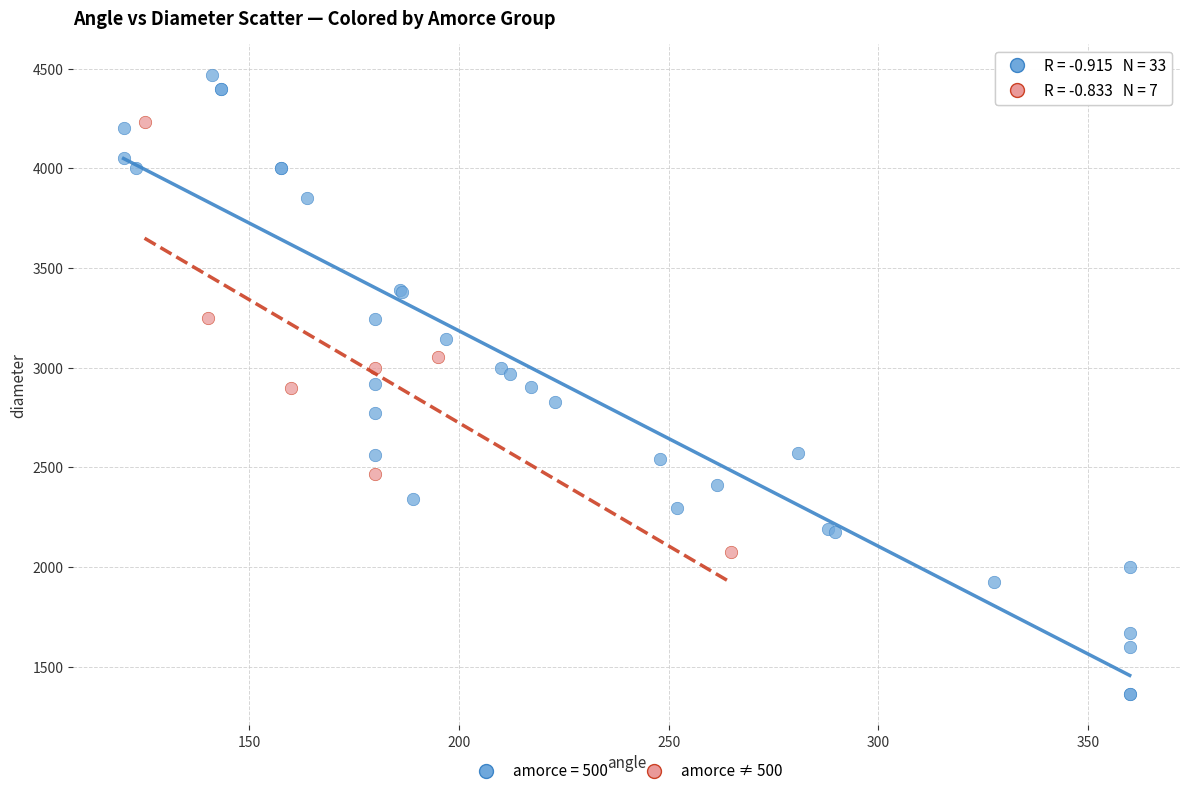

Which series reaches the maximum Y coordinate?

amorce = 500